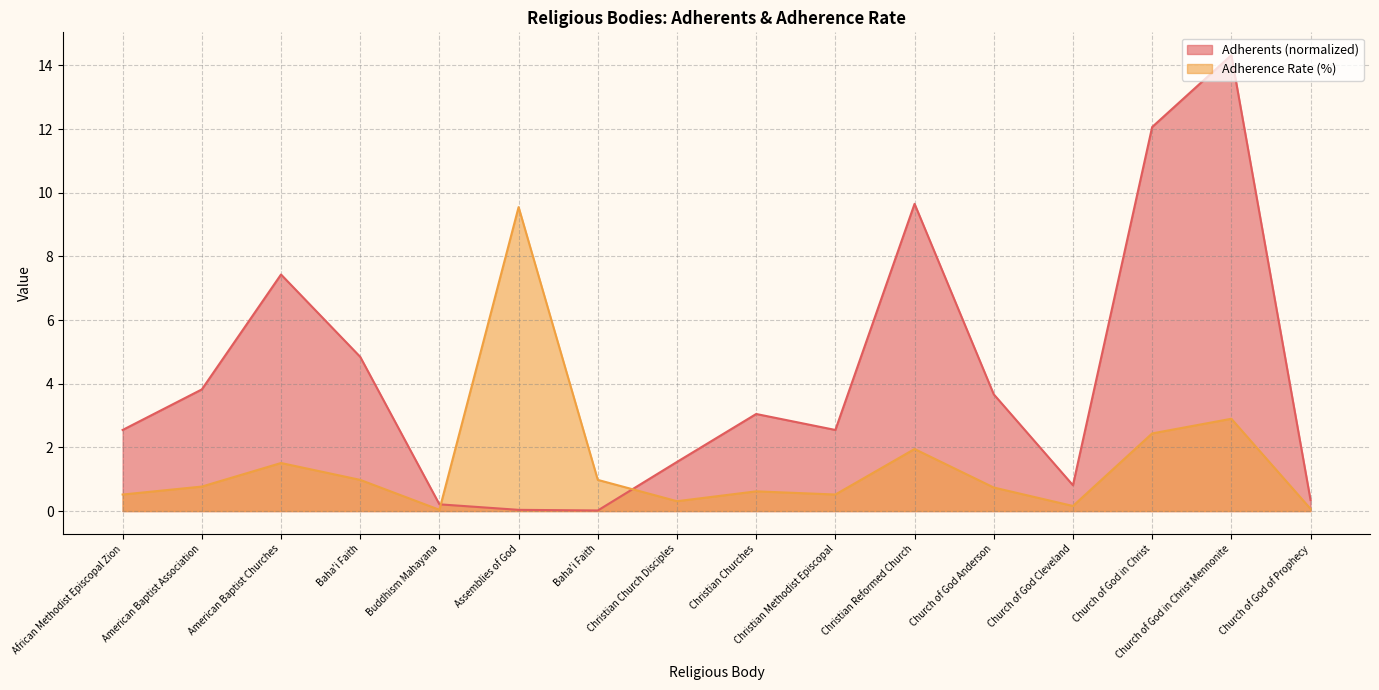

What is the value of the Adherents point at the 7th from the left?

4.8